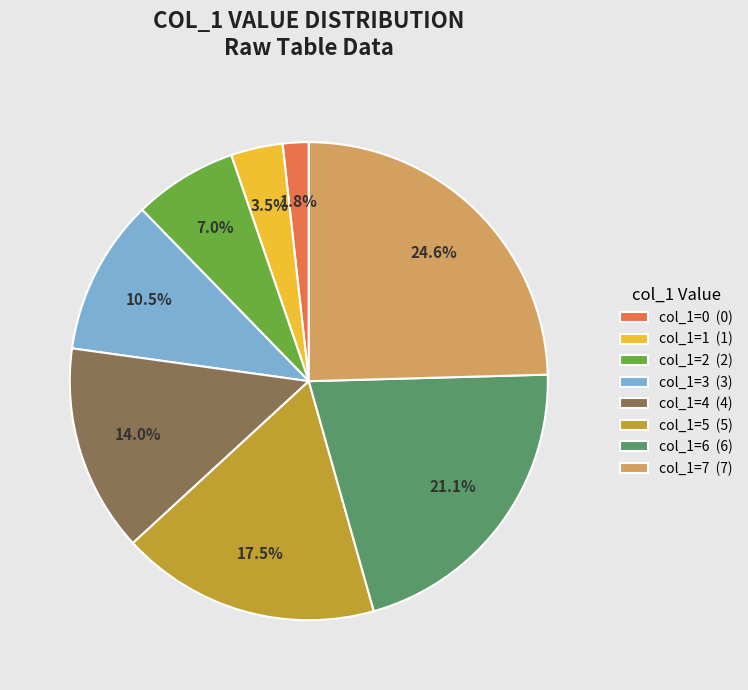

What is the ratio of the value at col_1=6 (6) to the value at col_1=5 (5)?

1.2